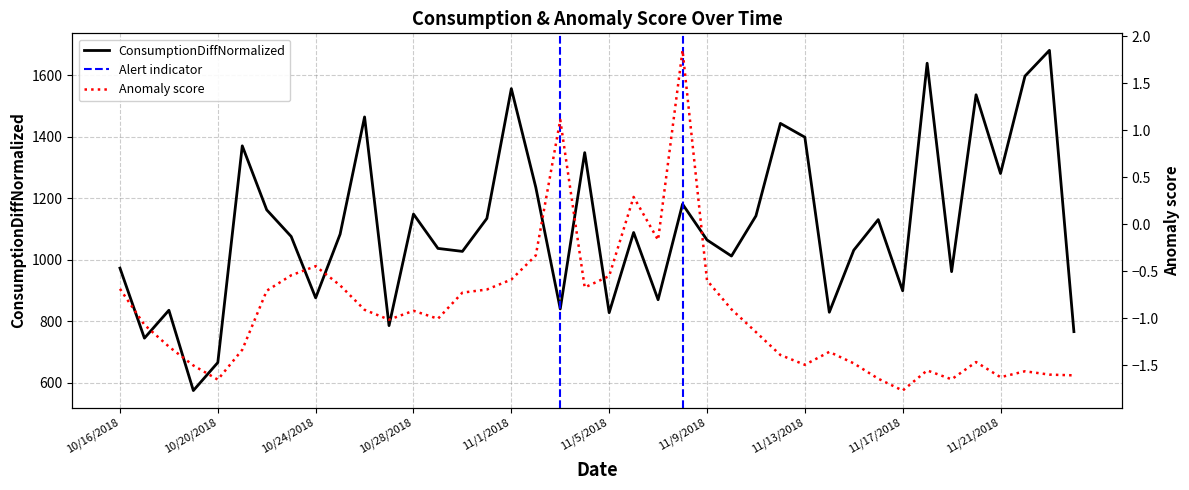

Which series changed the most between 10/26/2018 and 11/12/2018?

ConsumptionDiffNormalized